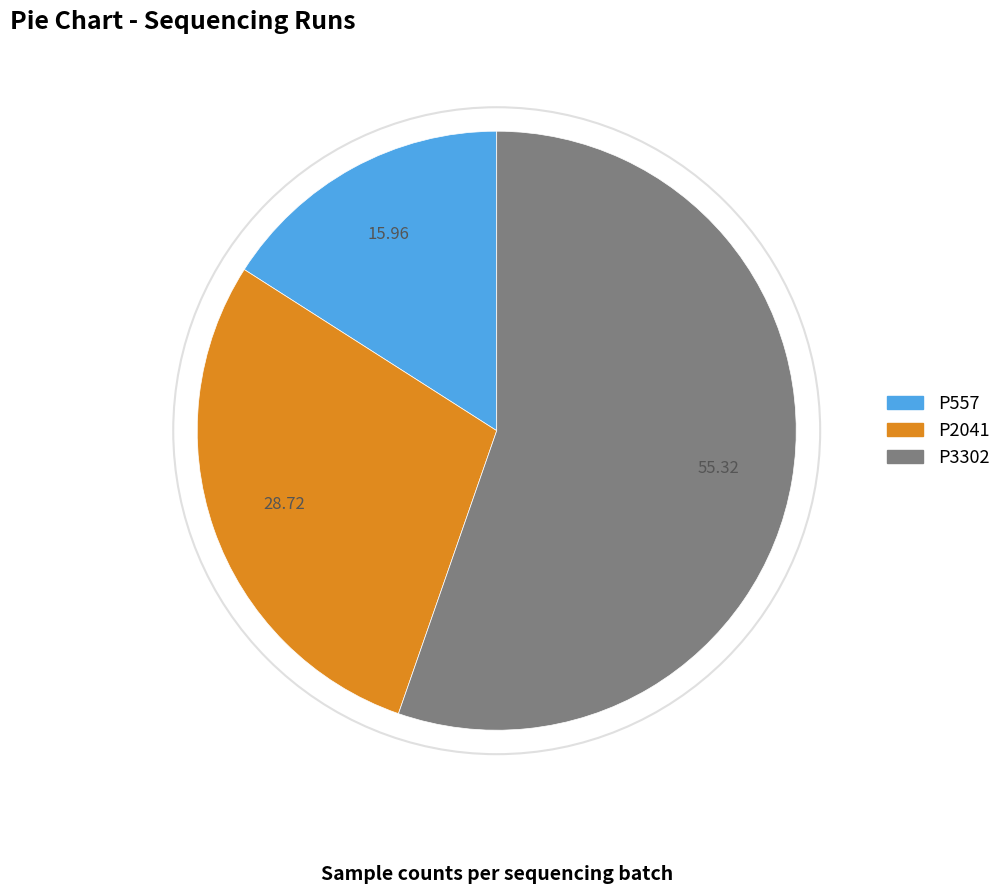

Is there any slice that represents more than half of the pie?

Yes